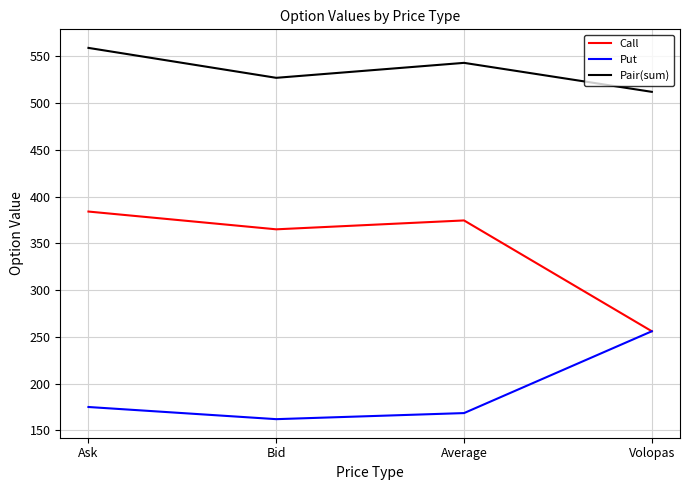

Which series has the largest range (max minus min)?

Call